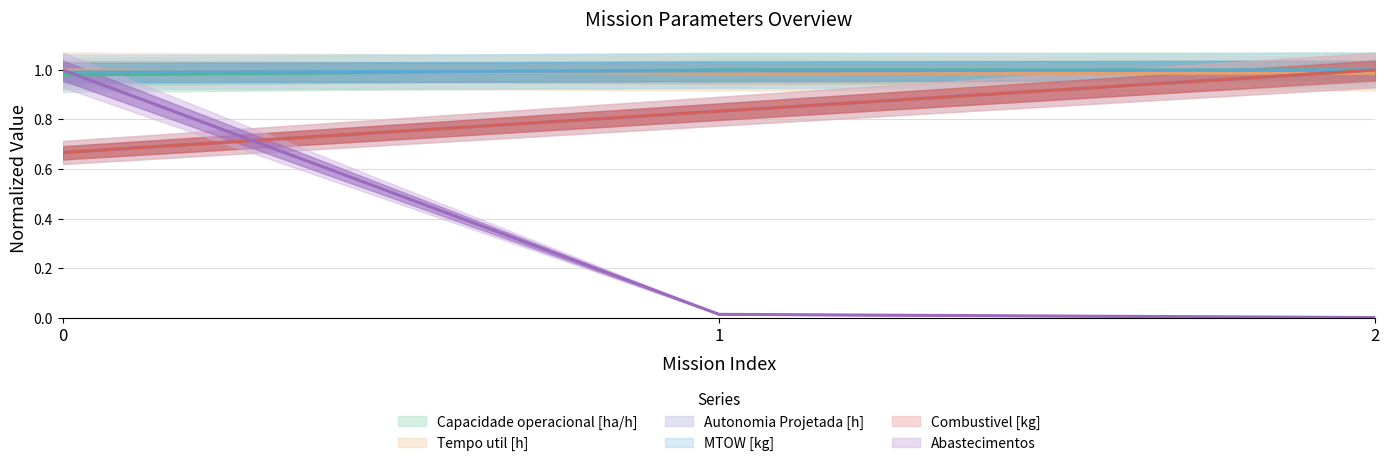

What are all the series names shown in the legend?

Capacidade operacional [ha/h], Tempo util [h], Autonomia Projetada [h], MTOW [kg], Combustivel [kg], Abastecimentos